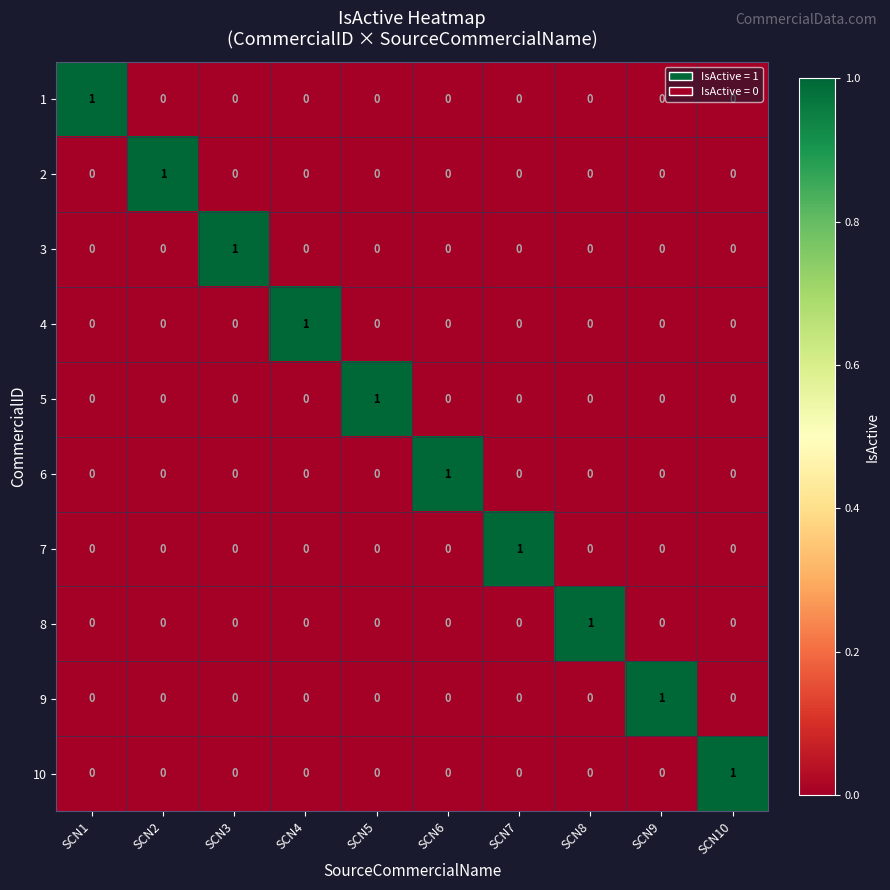

How many data points does each series have?

10